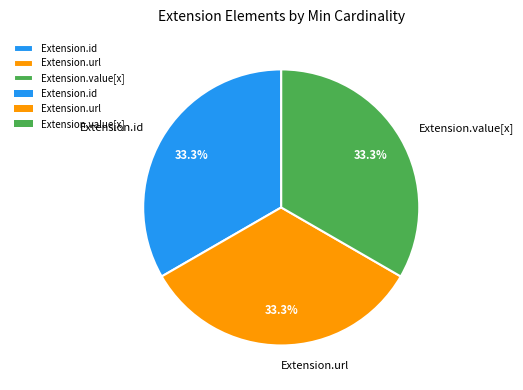

Is there any slice that represents more than half of the pie?

No